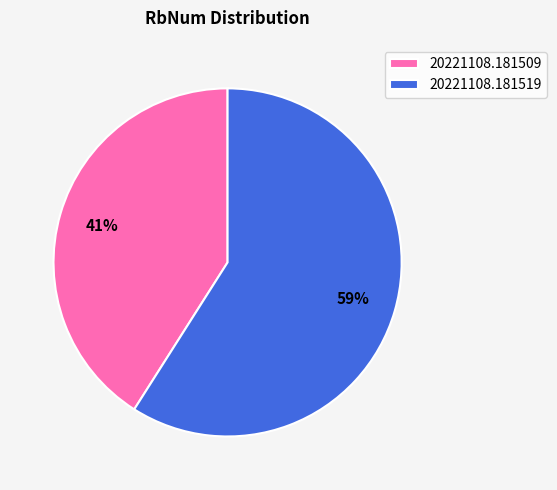

Is the sum of 20221108.181519 and 20221108.181509 greater than half?

Yes